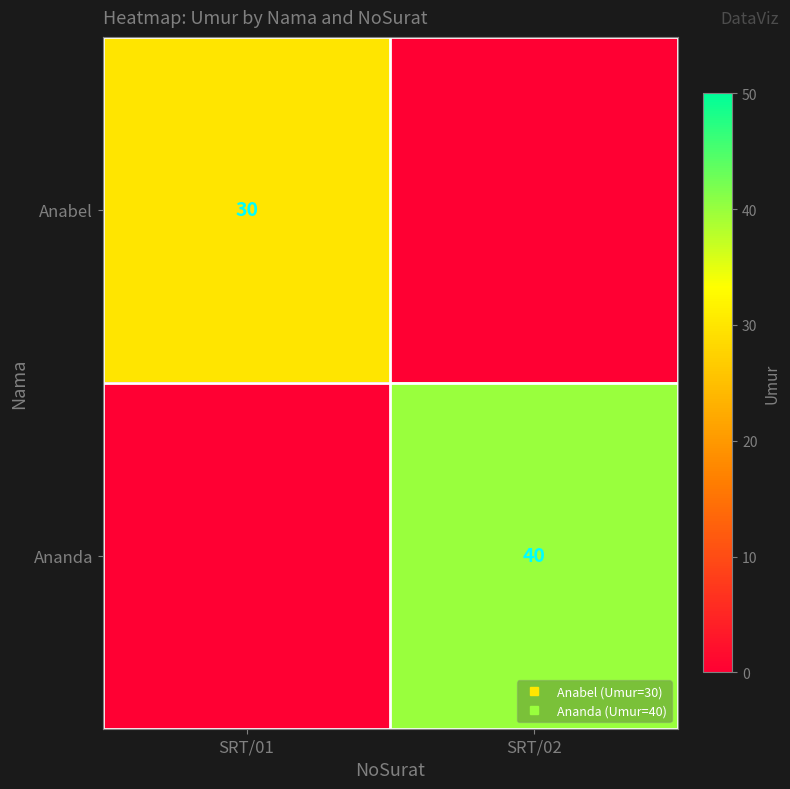

Rank the series at SRT/01 from highest to lowest value.

Anabel, Ananda